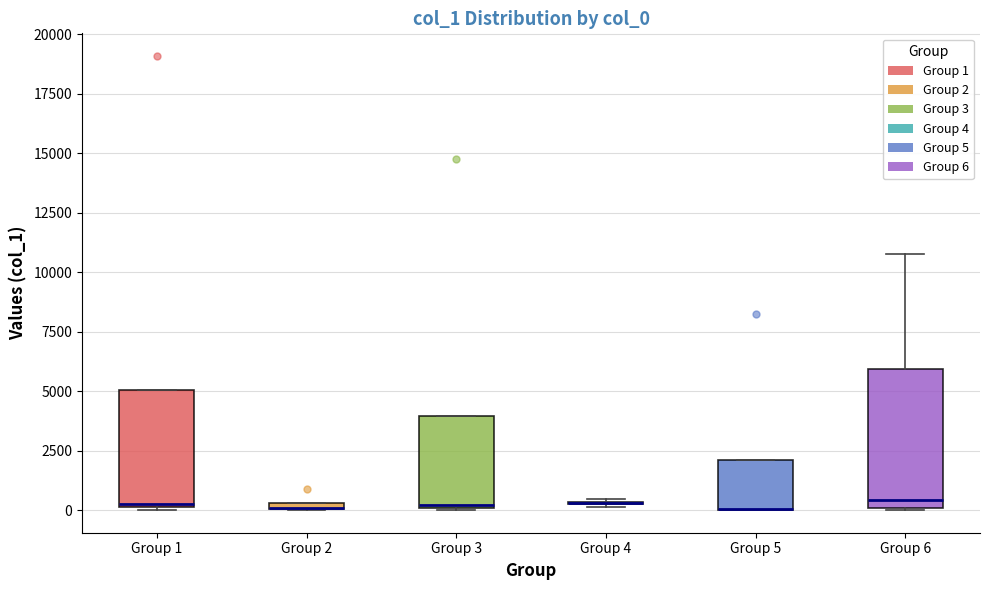

Where is the upper edge of the box for Group 5 on the y-axis? The values are not printed on the chart, so give them approximately, as read against the axis.

2000